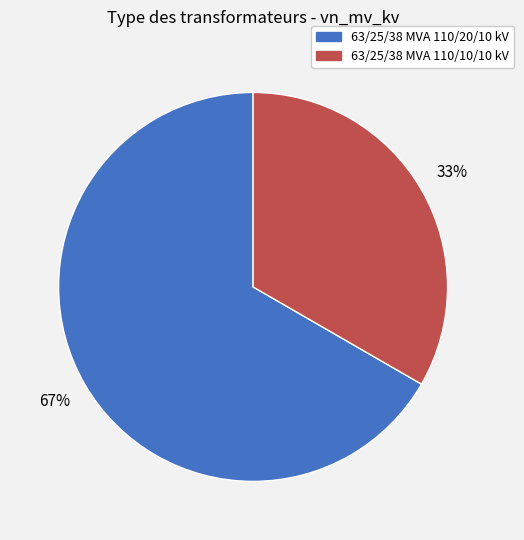

How many segments does this pie chart have?

2